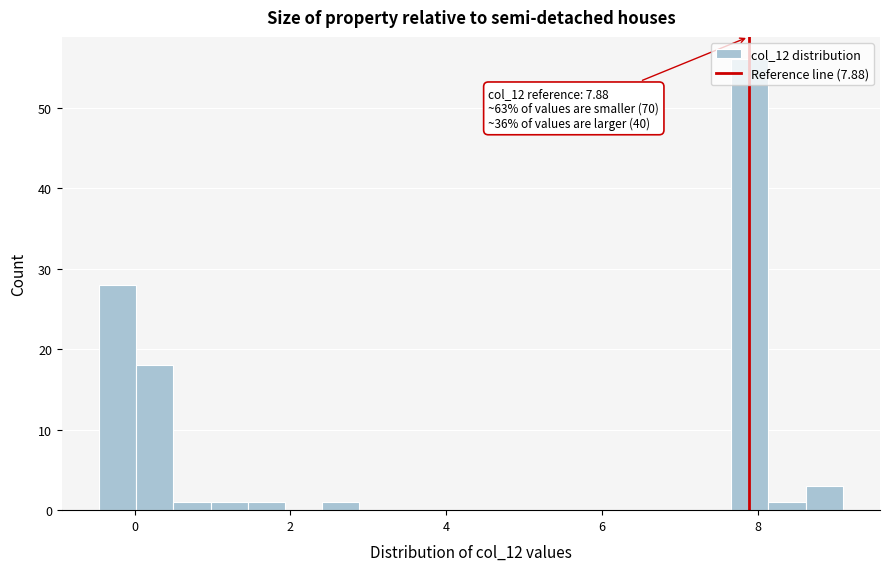

Read against the x-axis, roughly where is the centre of the tallest bar?

7.8